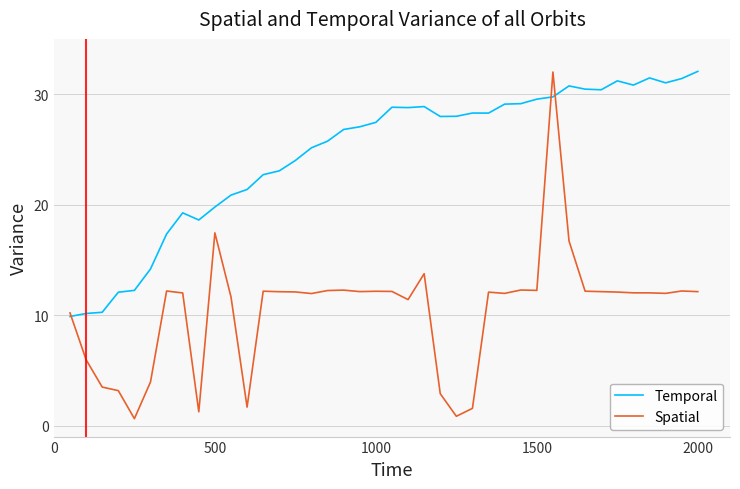

List the series in order of their overall mean, lowest first.

Spatial, Temporal